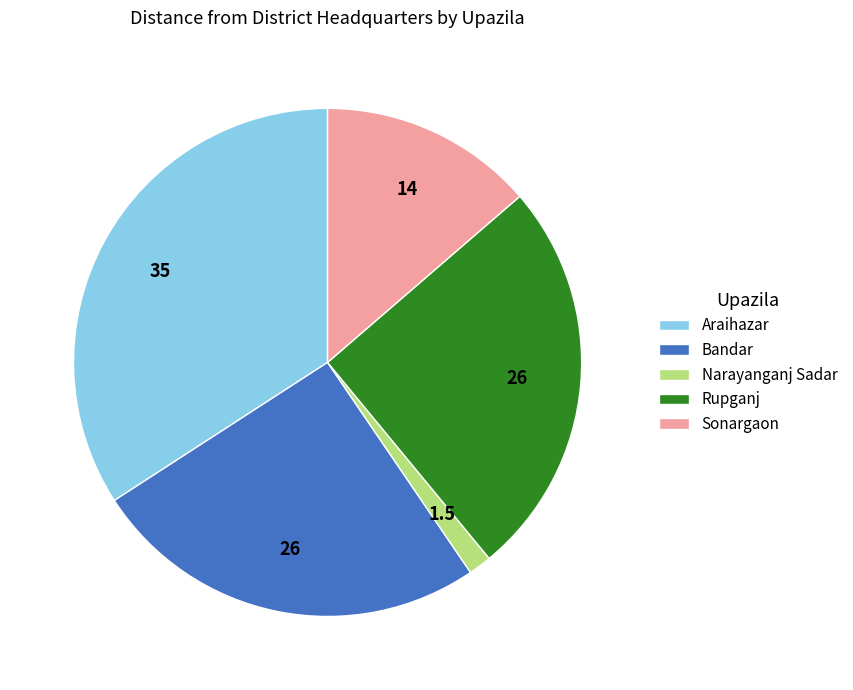

Combined, do Rupganj and Araihazar account for over 50%?

Yes